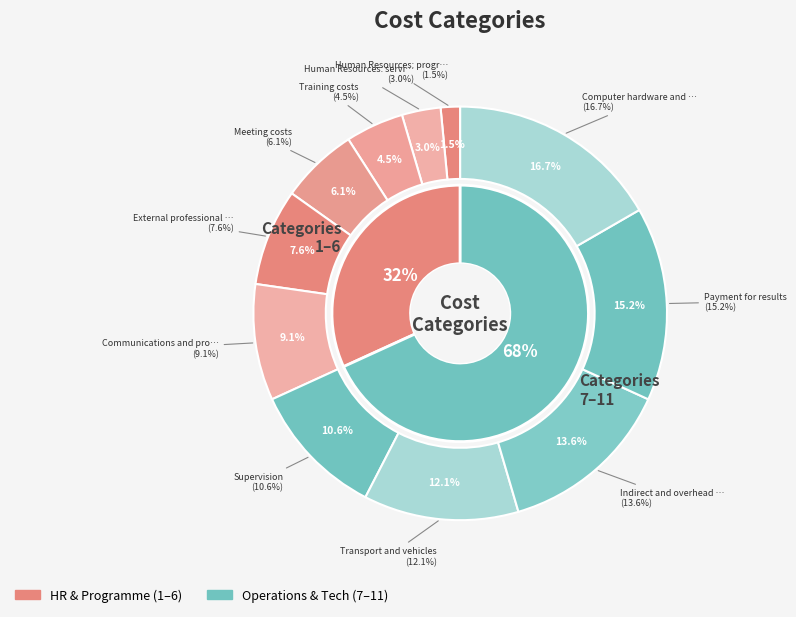

Which category has the biggest portion of the pie?

Computer hardware and networking